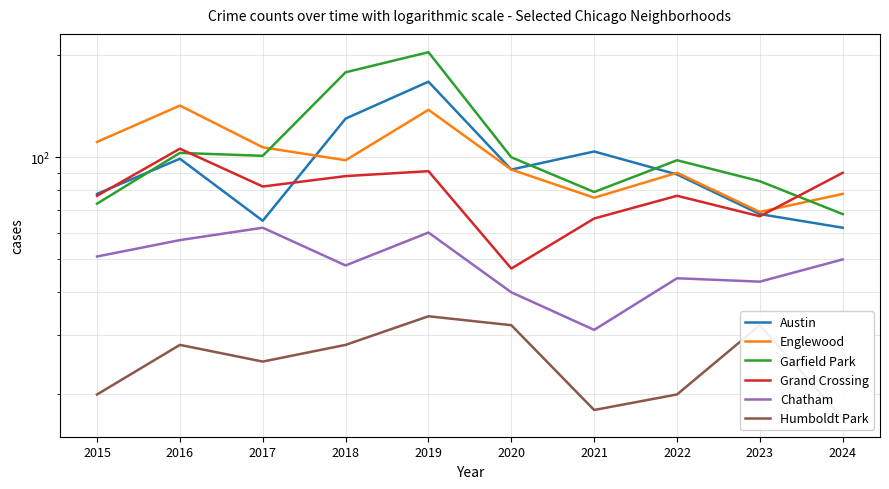

List the labels in order of Grand Crossing value, smallest first.

2020, 2021, 2023, 2015, 2022, 2017, 2018, 2024, 2019, 2016